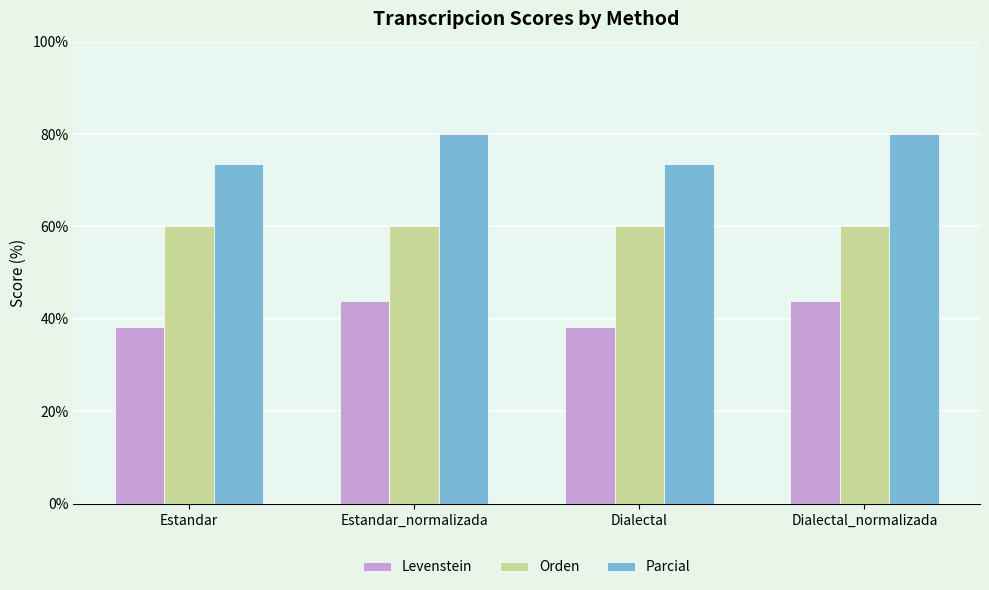

What is the value of the Orden bar at the 3rd from the left?

60.0